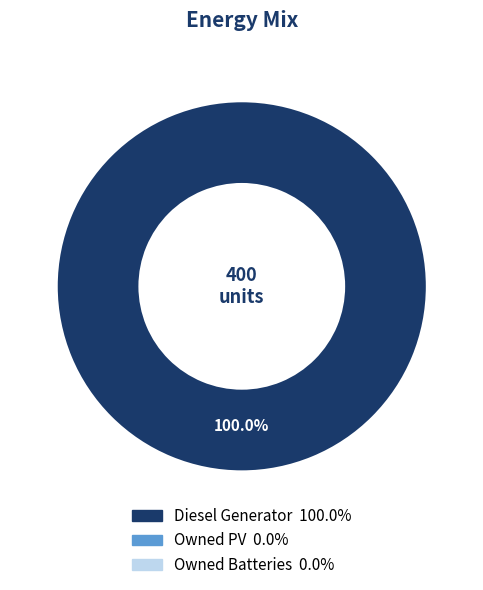

Is there any slice that represents more than half of the pie?

Yes